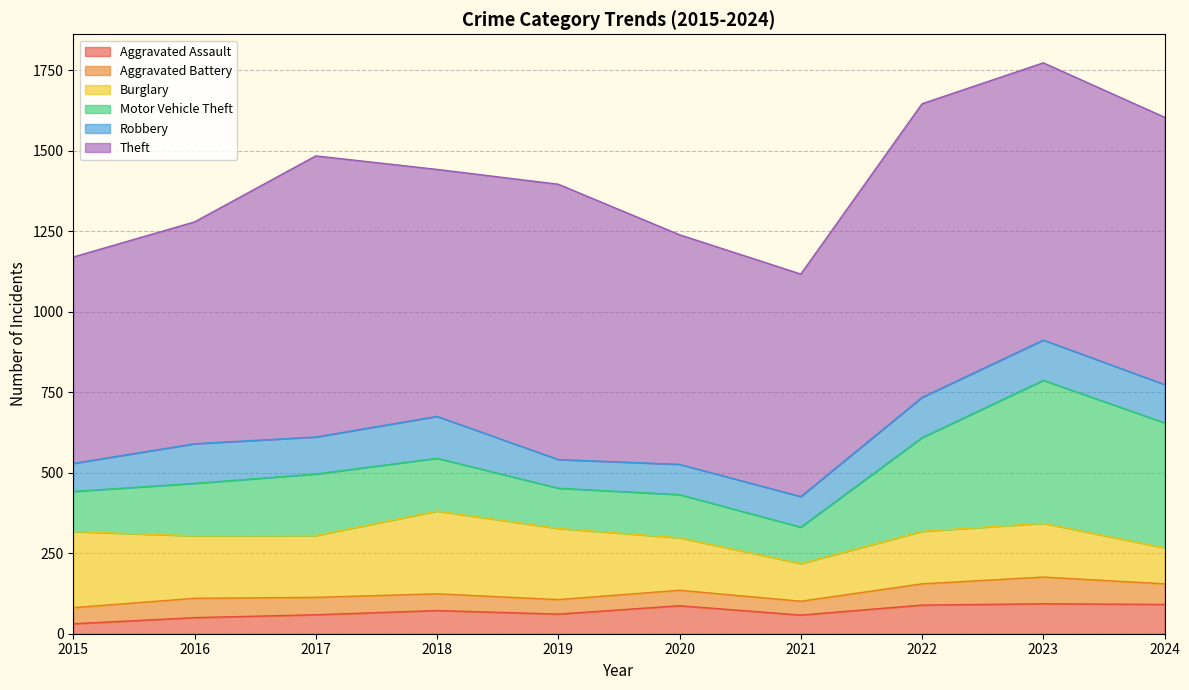

True or false: Motor Vehicle Theft and Aggravated Battery intersect in this chart.

False